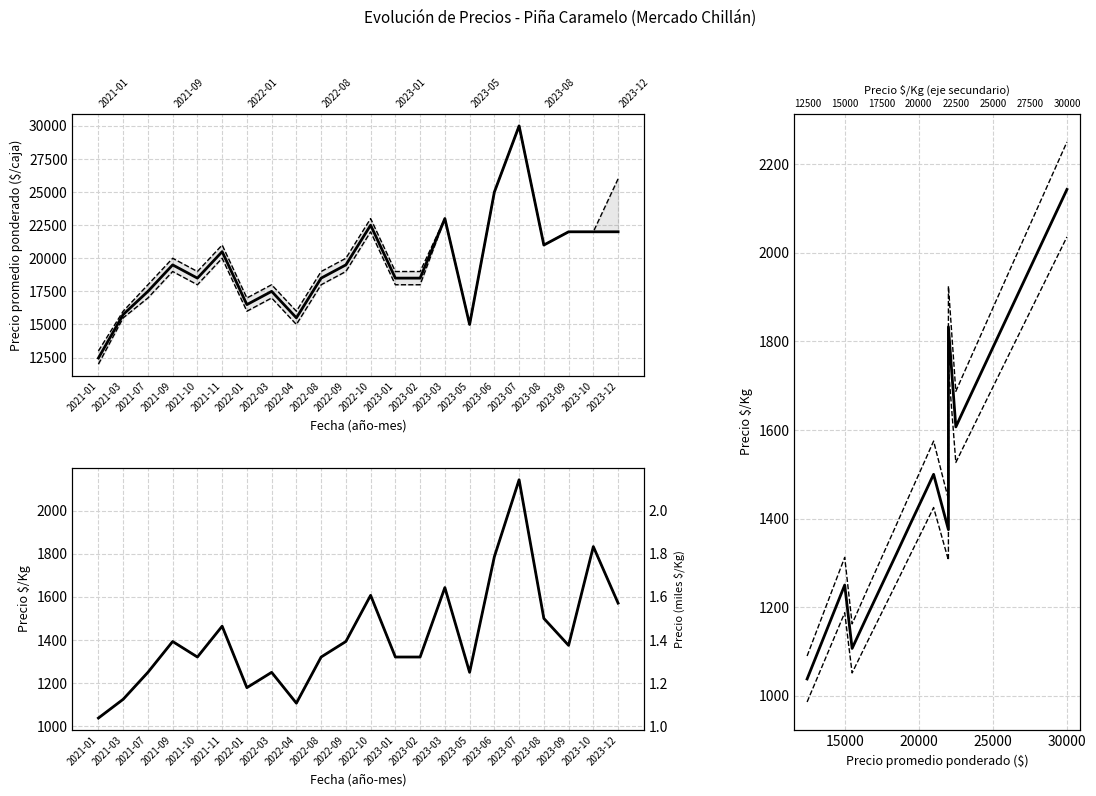

Does the chart display data point markers on the line(s)?

No